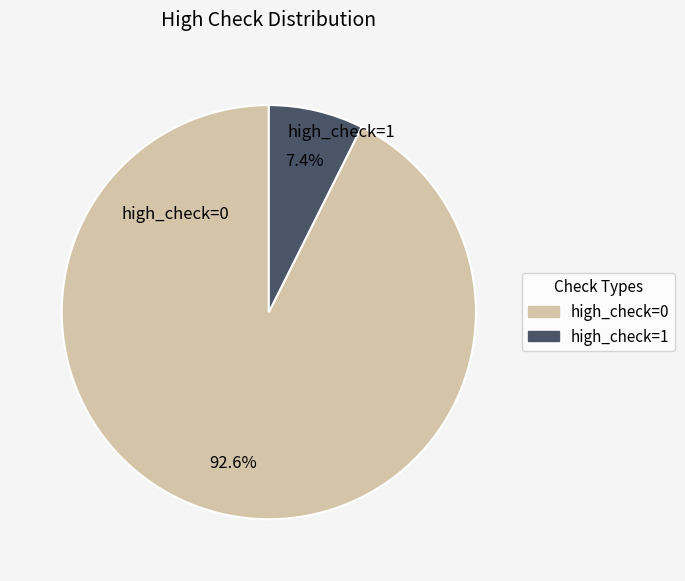

Is there a majority slice in this chart?

Yes